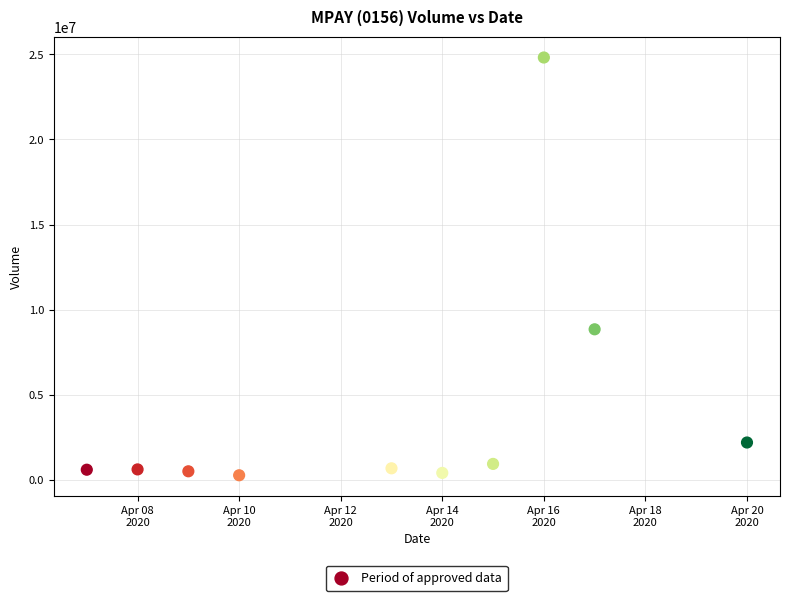

What Y value in the scatter plot is closest to 12546350?

8850500